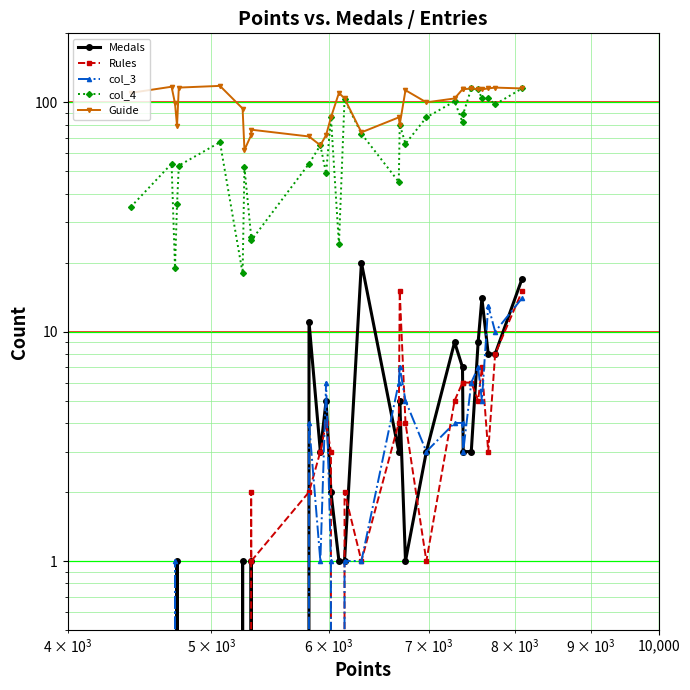

What is the value of the col_4 point at the 3rd from the left?

19